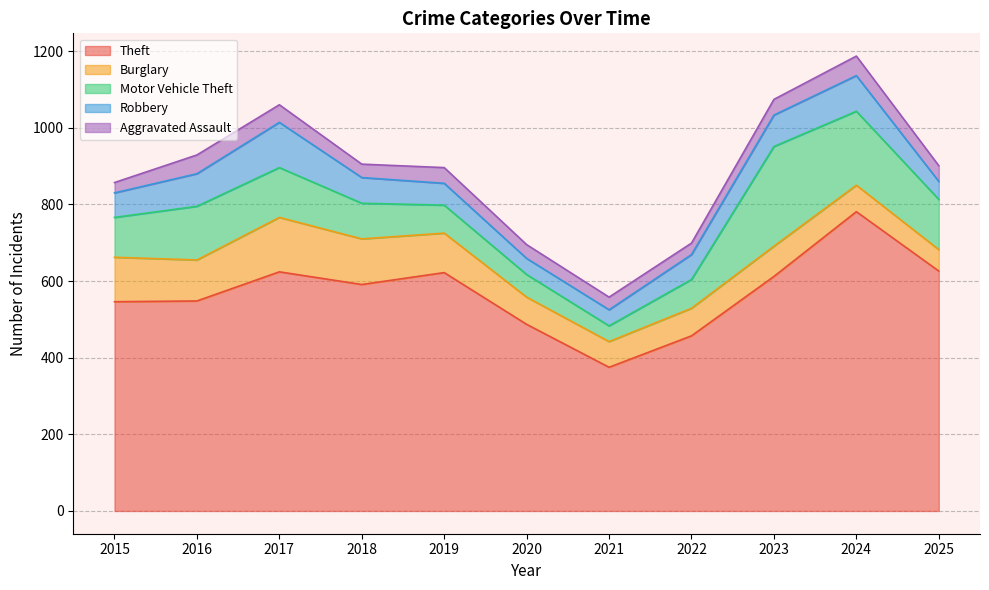

What is the value of the Robbery point at the 3rd from the left?

118